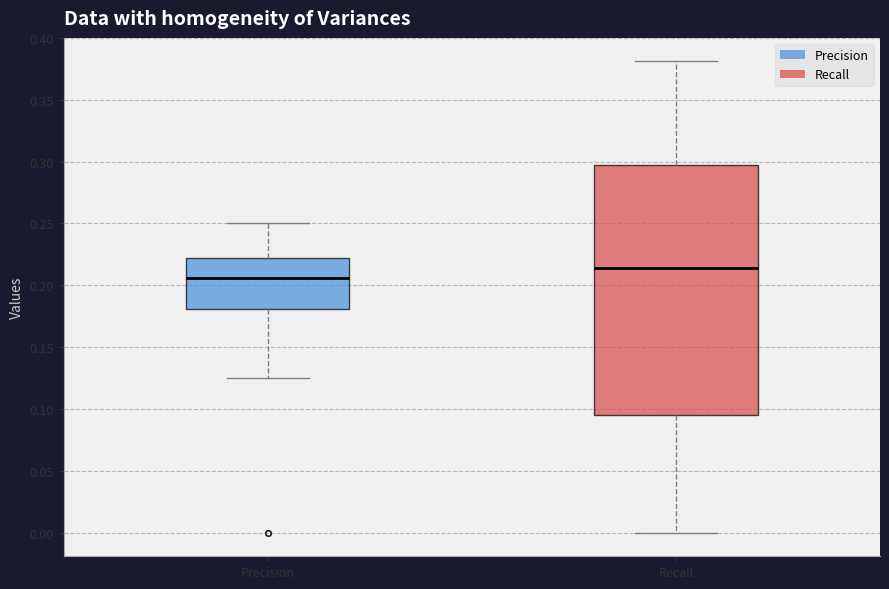

Comparing the boxes themselves (not the whiskers), which one is the tallest?

Recall